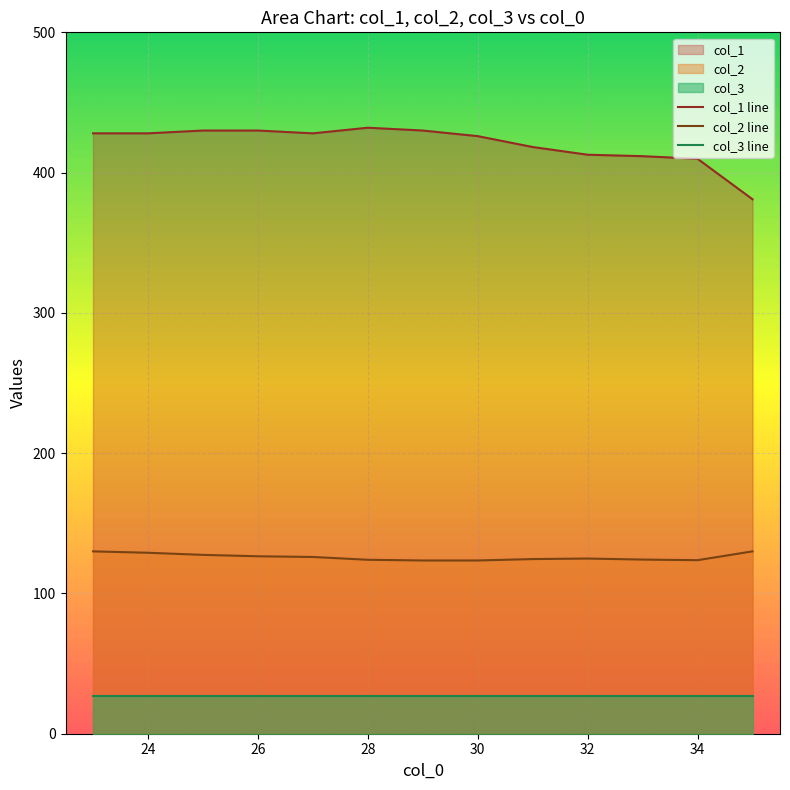

How many interior local valleys does the col_1 line series have?

1